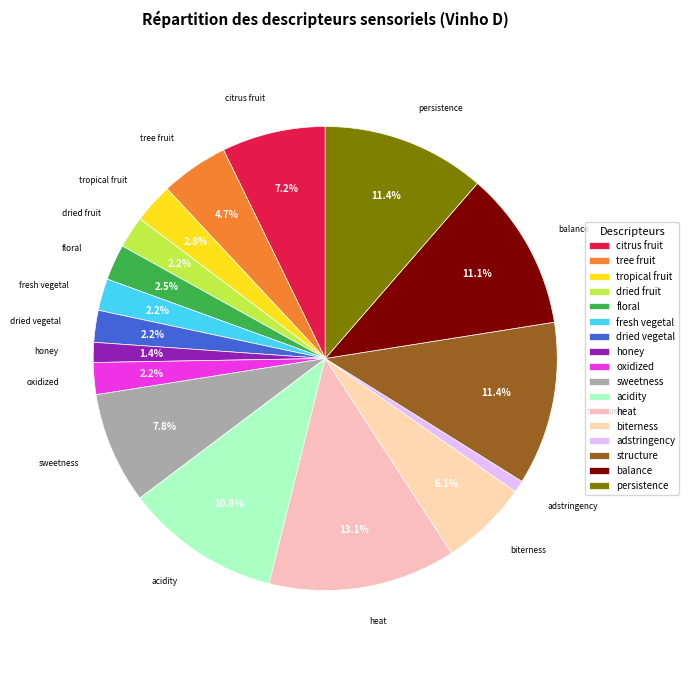

What is the smallest slice in the pie chart?

adstringency